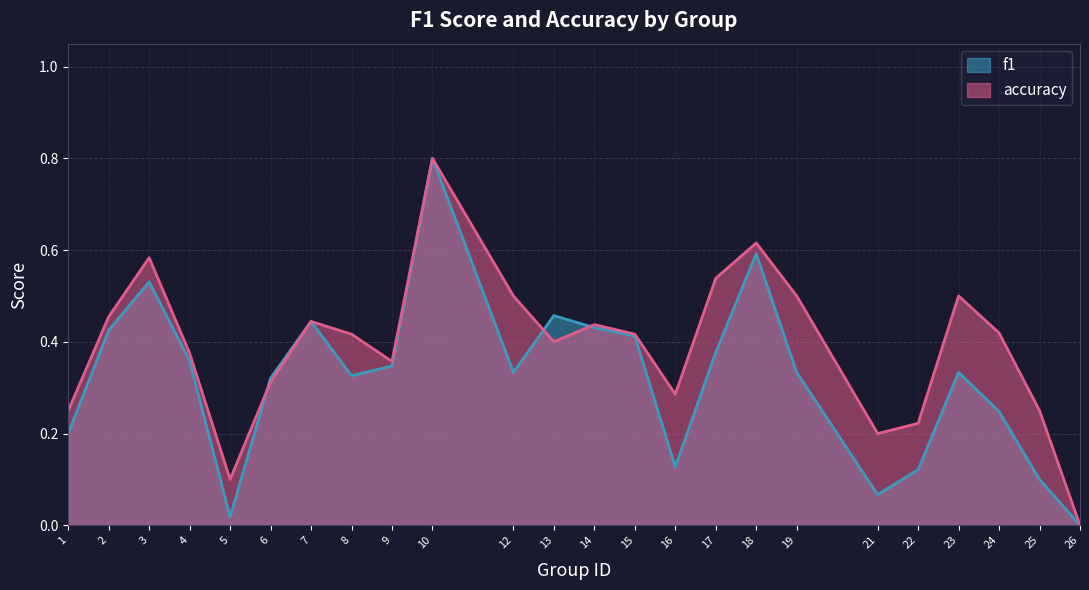

How many lines are shown in the chart?

2